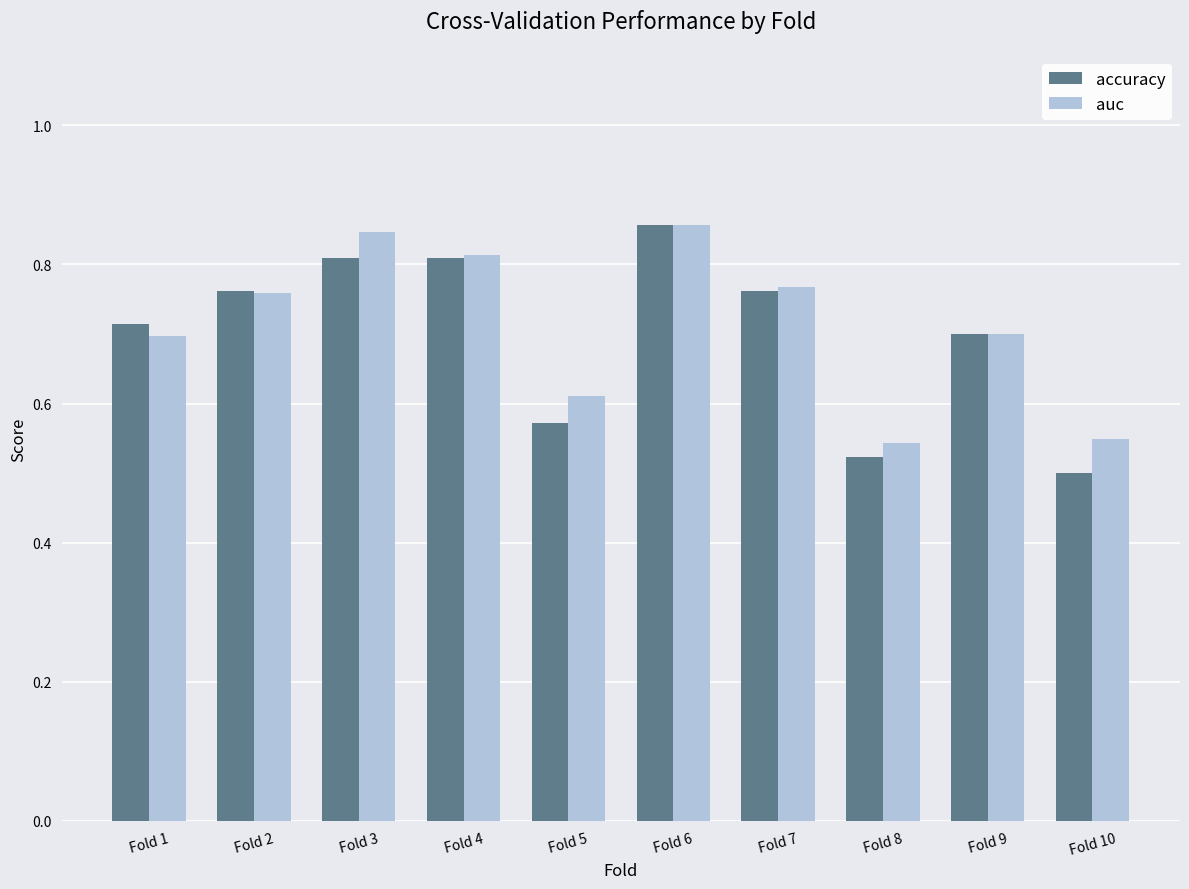

True or false: auc has a value of 0.8 at Fold 2.

True